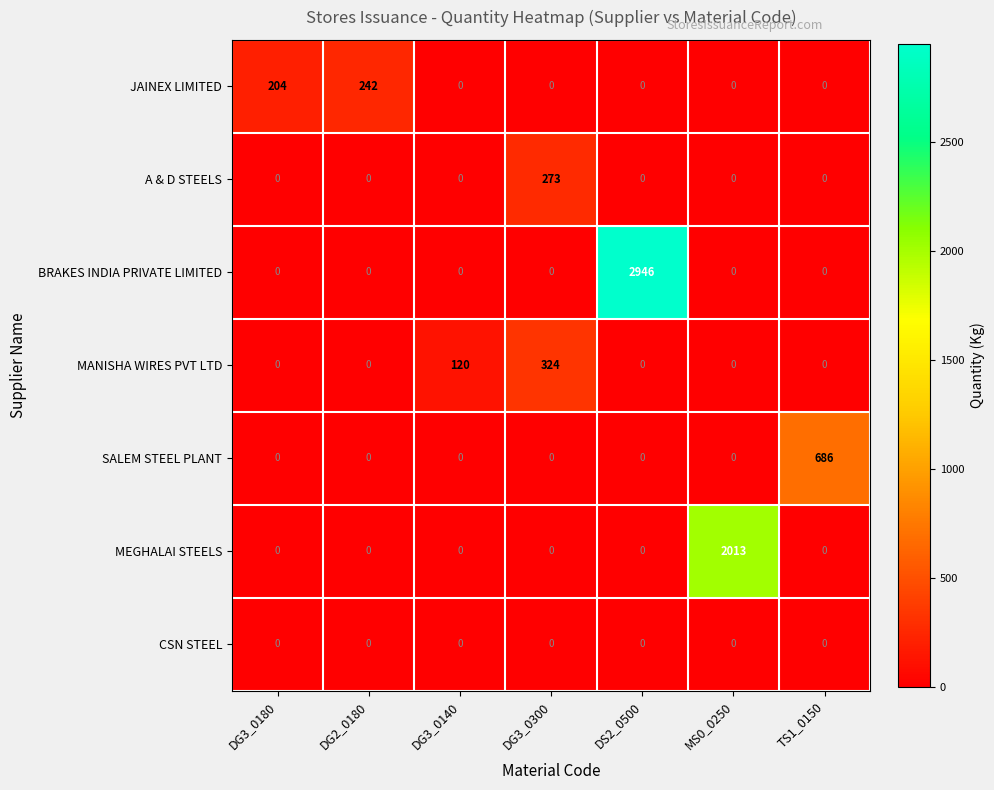

True or false: JAINEX LIMITED has a value of -141 at MS0_0250.

False